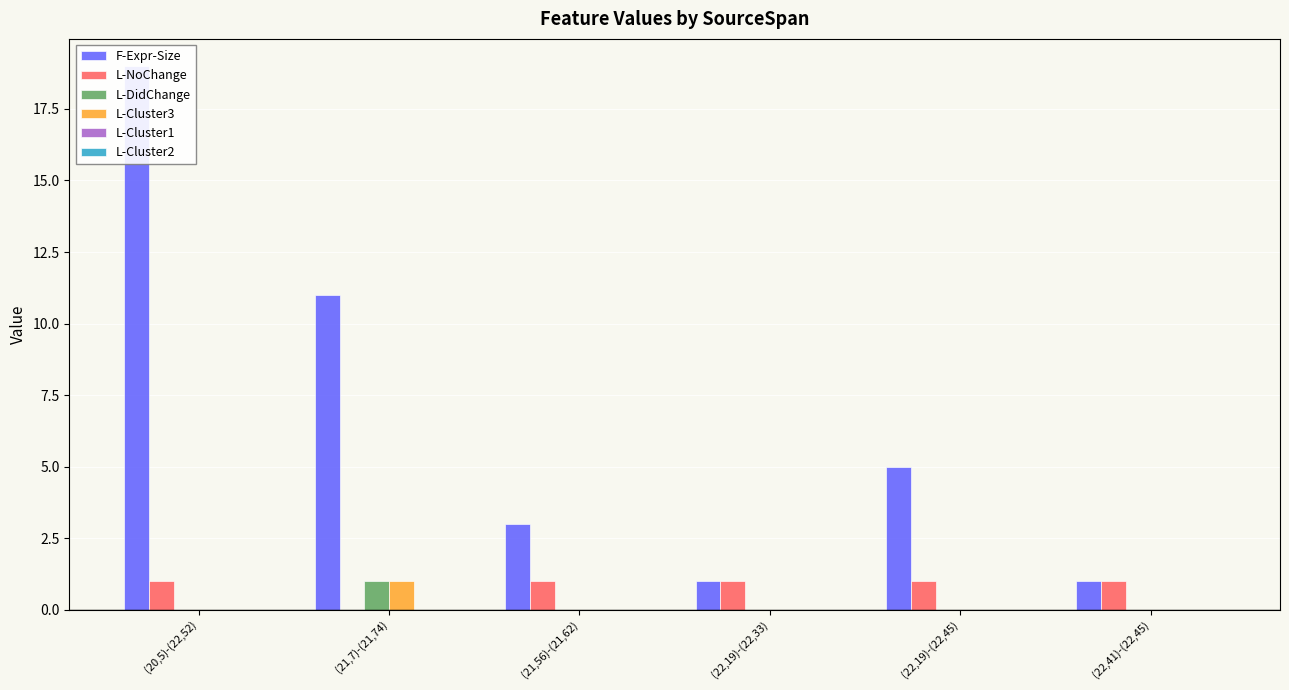

Between (21,56)-(21,62) and (21,7)-(21,74), which is larger?

(21,7)-(21,74)